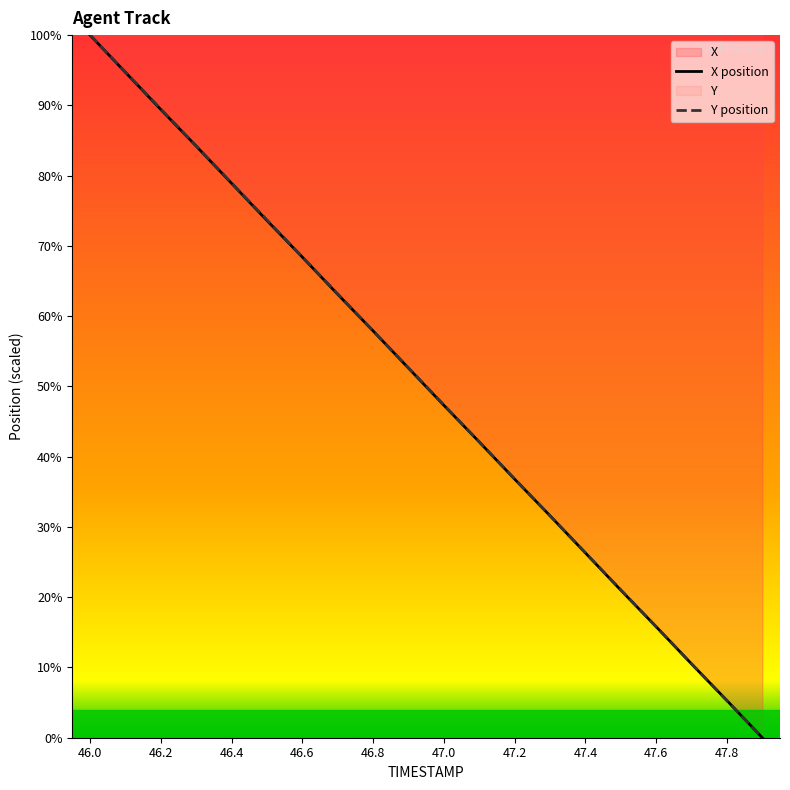

Which series has the largest range (max minus min)?

X position